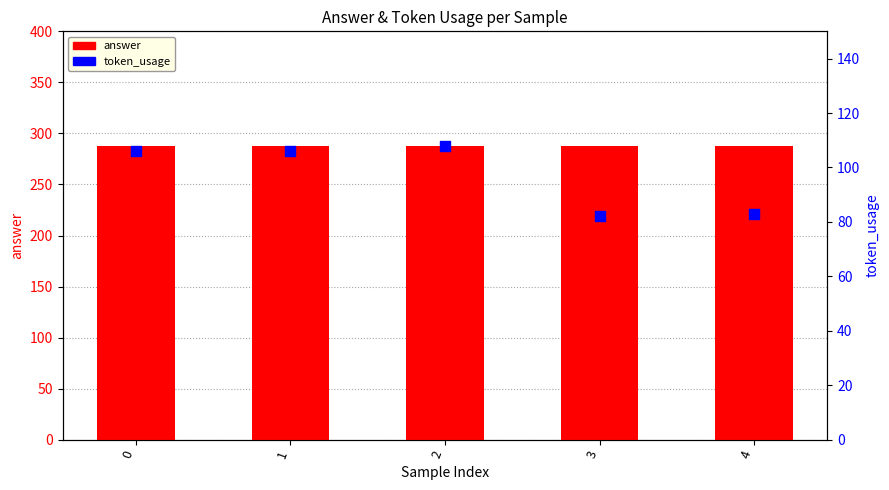

What is the total value across all series at 3?

370